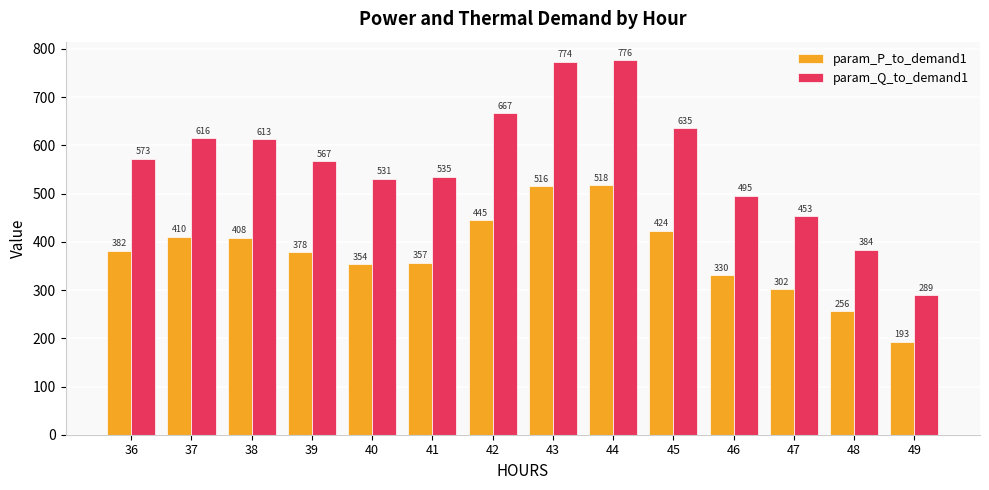

What is the spread (max minus min) of values at 39?

189.0